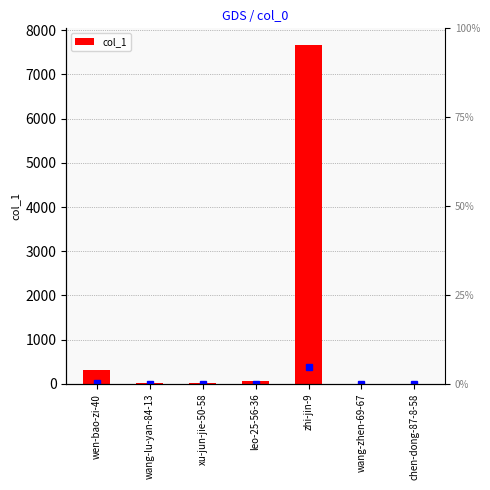

Reading left to right, what are all the values shown in this chart?

324	12	13	75	7658	1	3